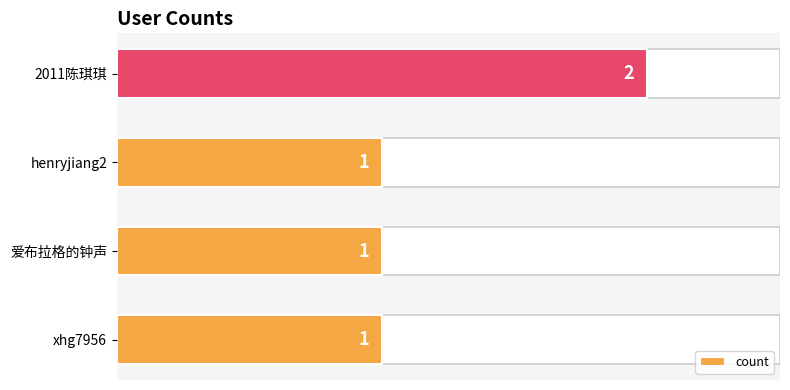

How many bars are there in total?

4